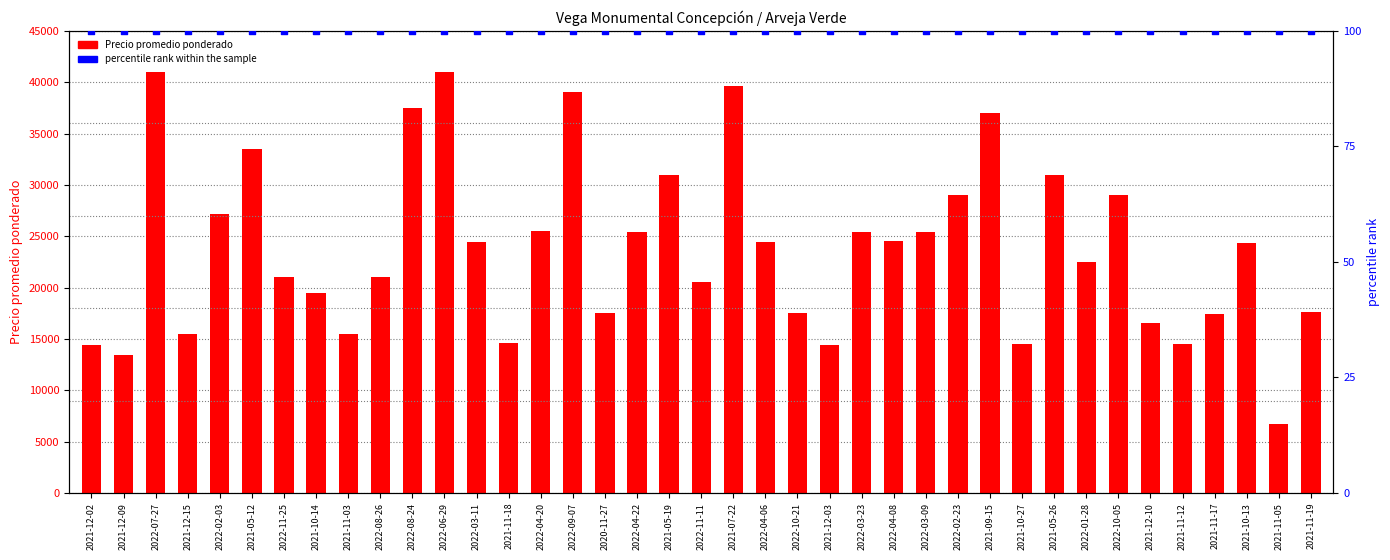

At how many categories does at least one series exceed 3363?

39